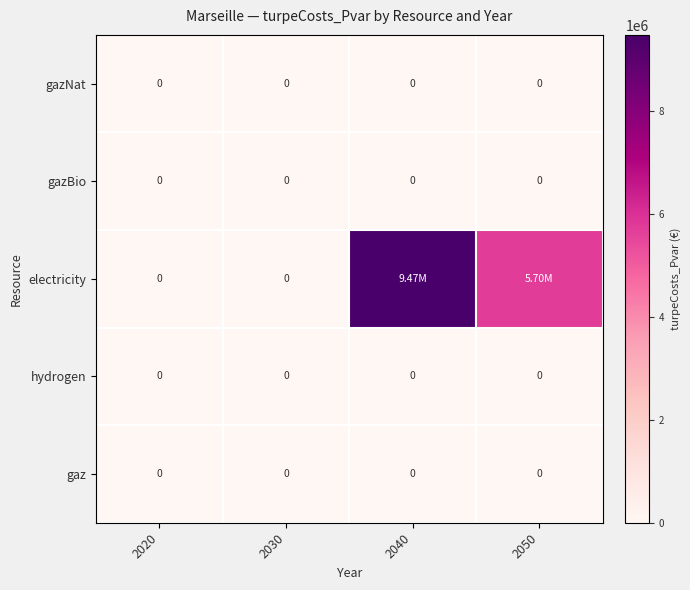

Which category has the lowest value in the gaz series?

2020